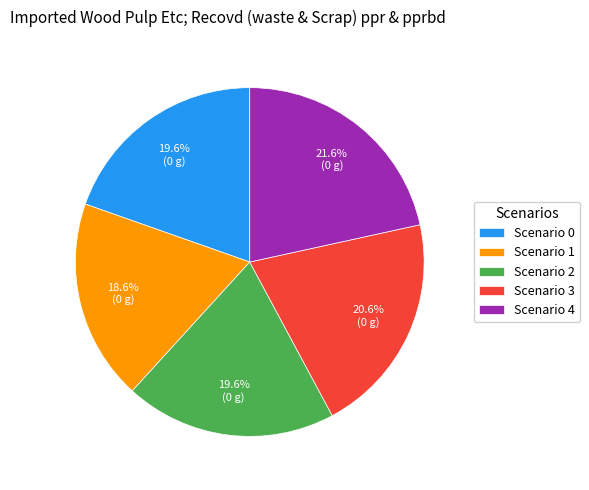

True or false: Scenario 2 accounts for 27% of the total.

False